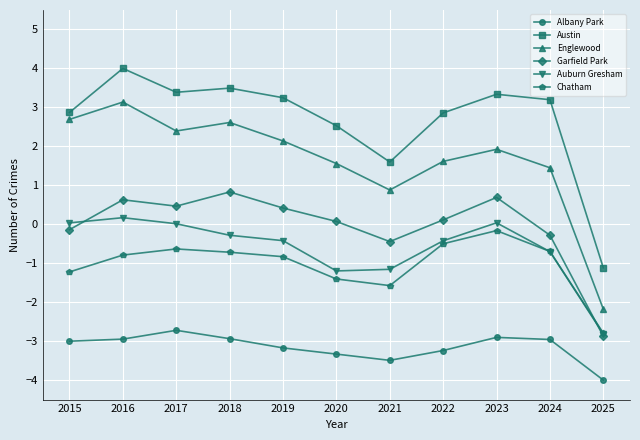

What is the maximum value shown in the chart?

4.0